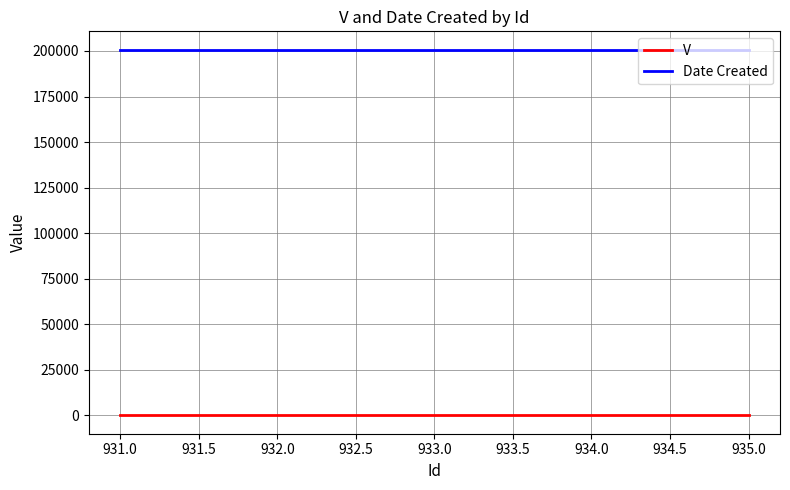

What is the minimum value for Date Created?

200728